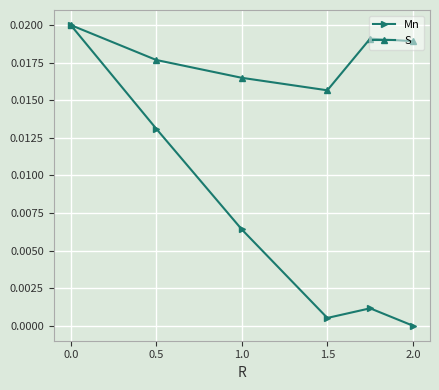

How many interior local peaks does the Mn series have?

1